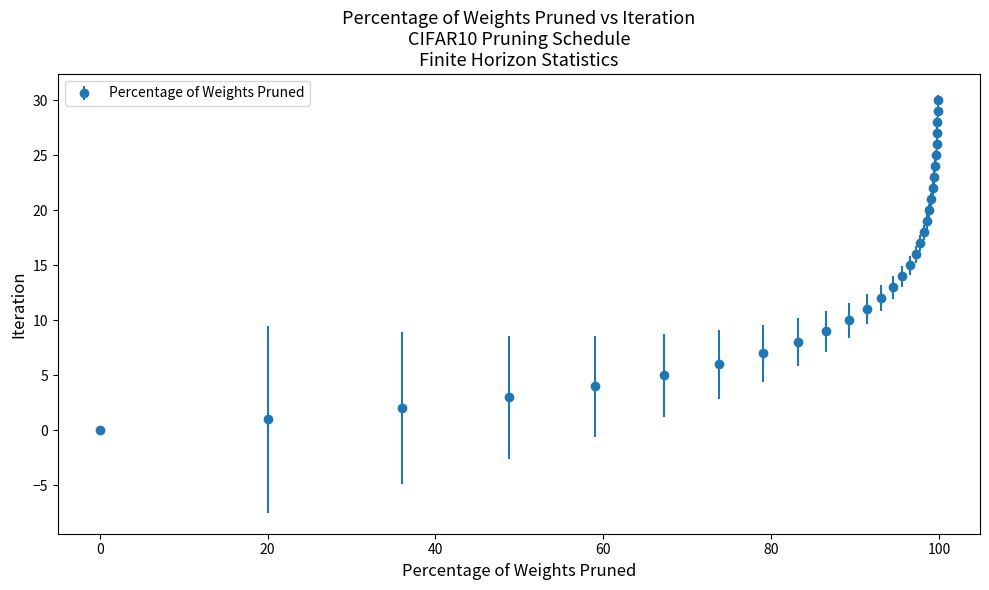

True or false: there are more than 1 points higher than both neighbors.

False